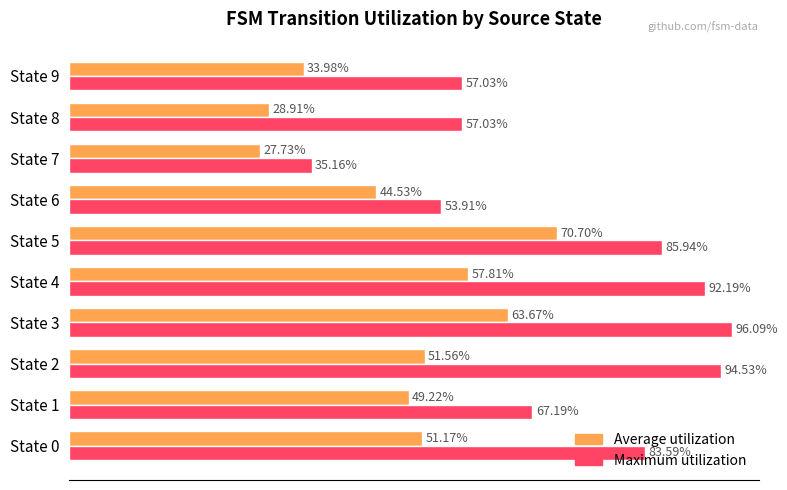

Which category has the lowest value across all series?

State 7